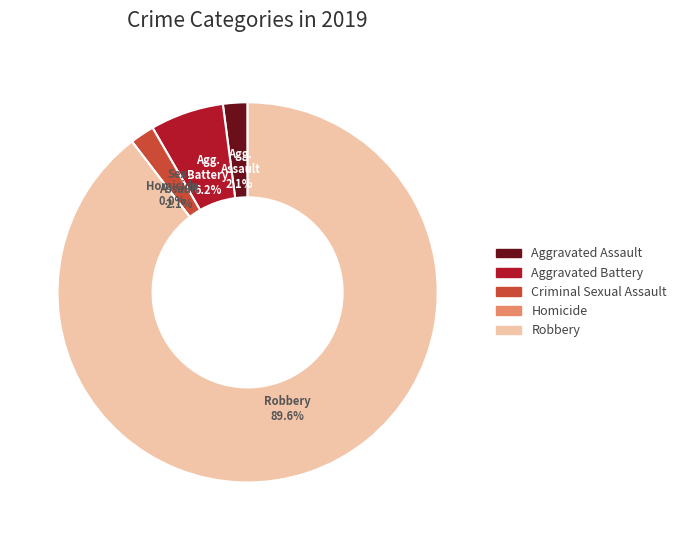

Which category has the smallest portion of the pie?

Homicide